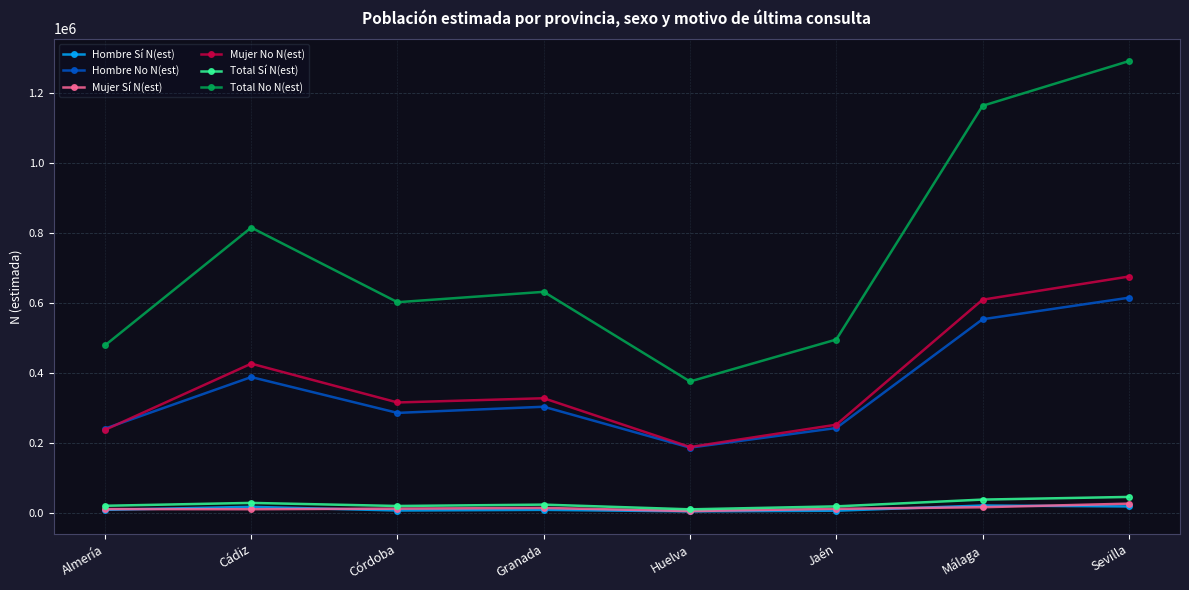

Which series has the widest spread of values?

Total No N(est)